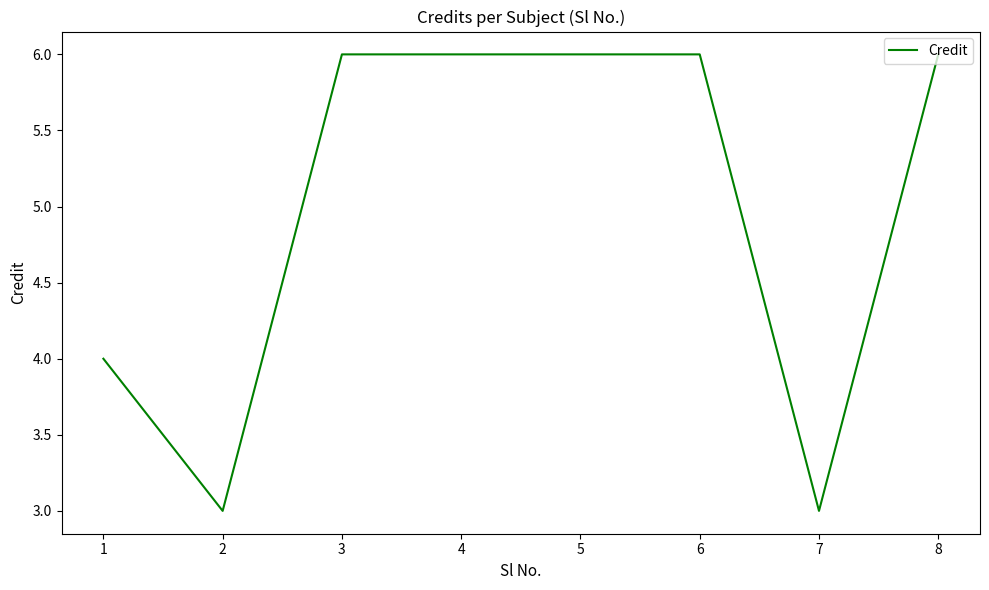

What is the maximum value shown in the chart?

6